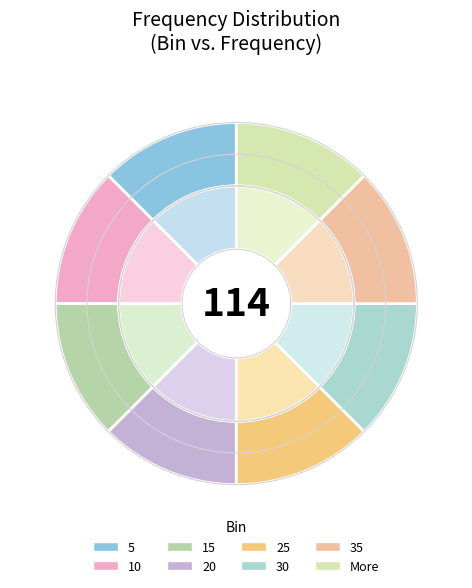

Does 15 account for over 50% of the chart?

No